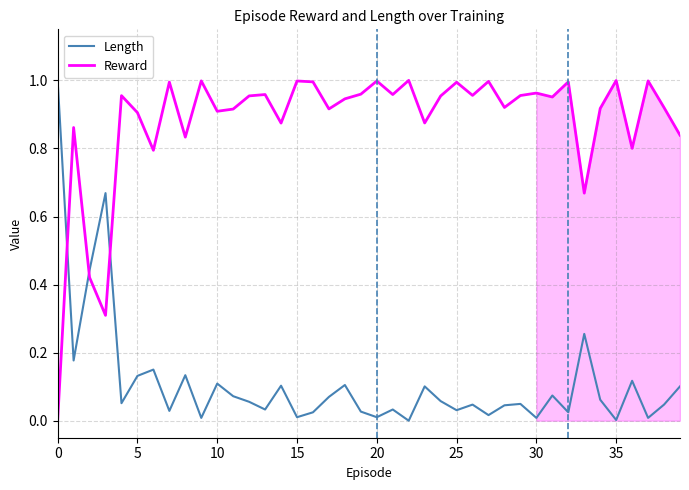

True or false: Length has a value of 0.0 at 30.

True